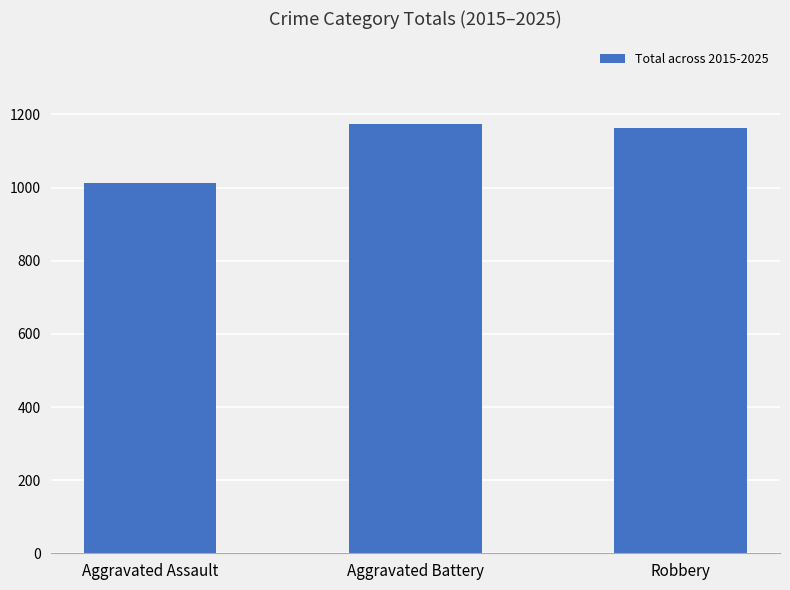

Does the chart contain any negative values?

No